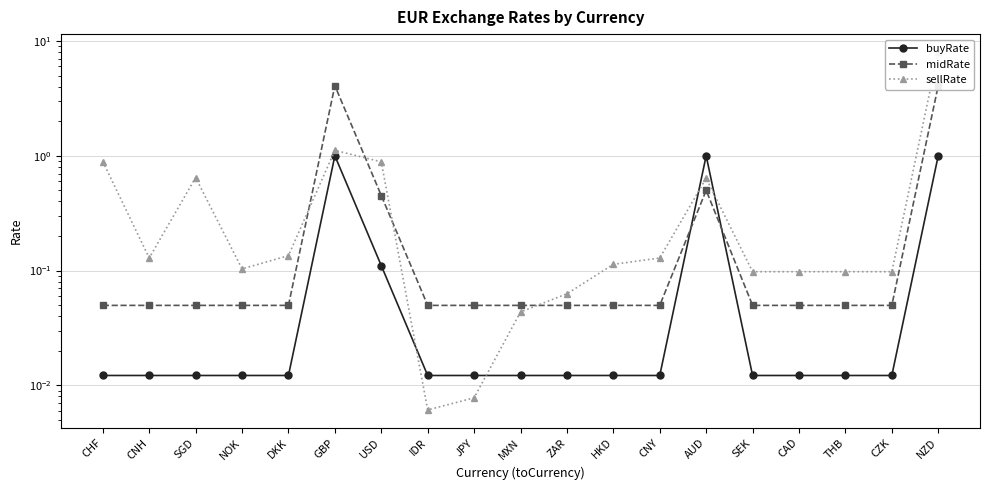

At which category does midRate reach its first local peak?

GBP